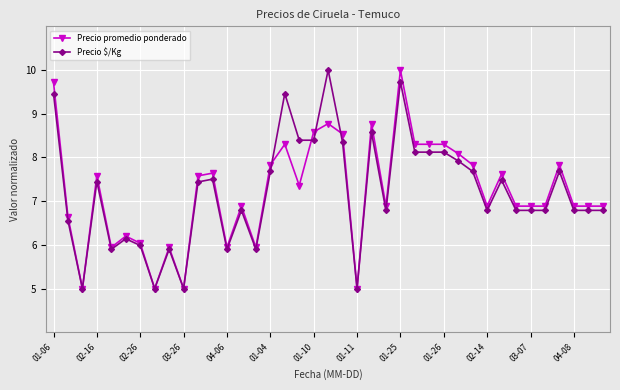

Which series ends up on top after the final intersection of Precio promedio ponderado and Precio $/Kg?

Precio promedio ponderado